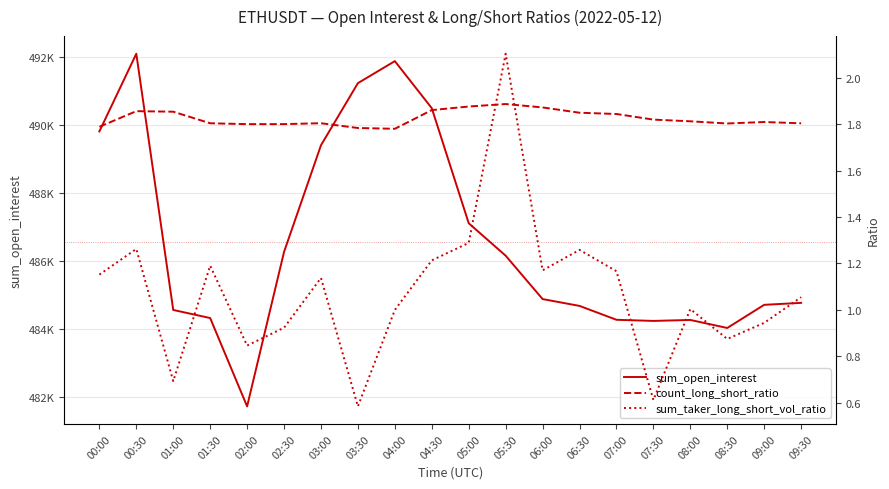

Does the chart have visible grid lines?

Yes